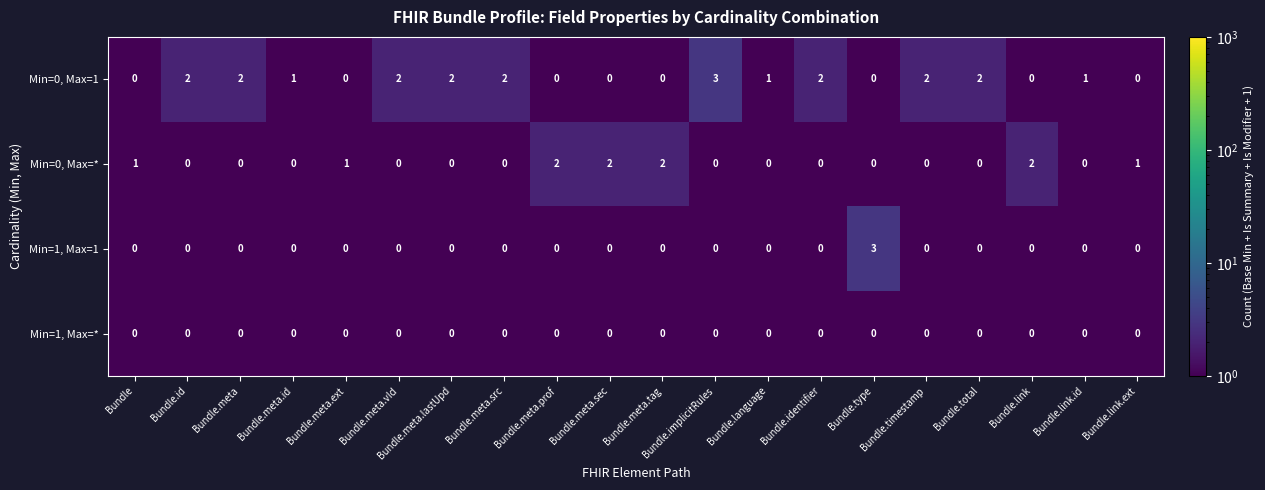

What is the difference between the maximum and minimum values in the Min=0, Max=1 series?

3